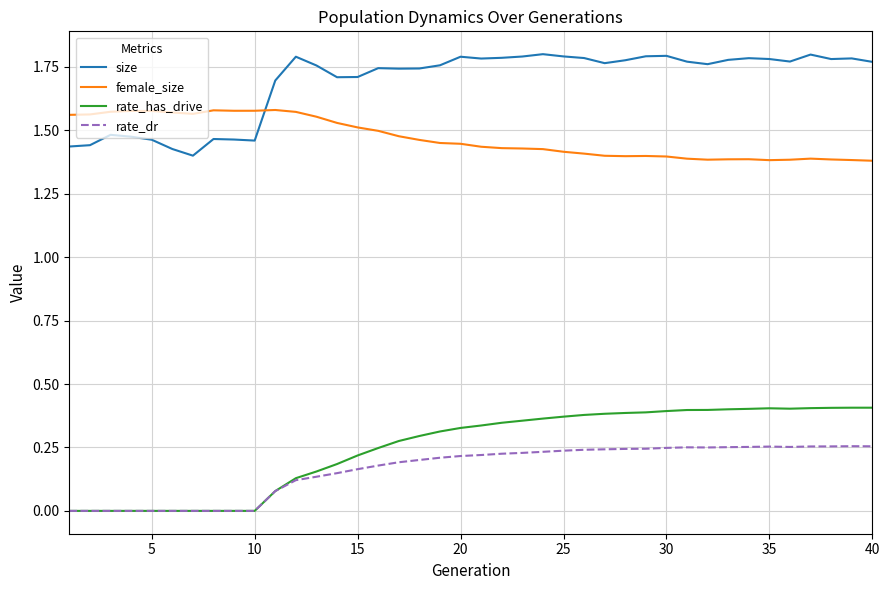

List the series in order of their peak value, highest first.

size, female_size, rate_has_drive, rate_dr